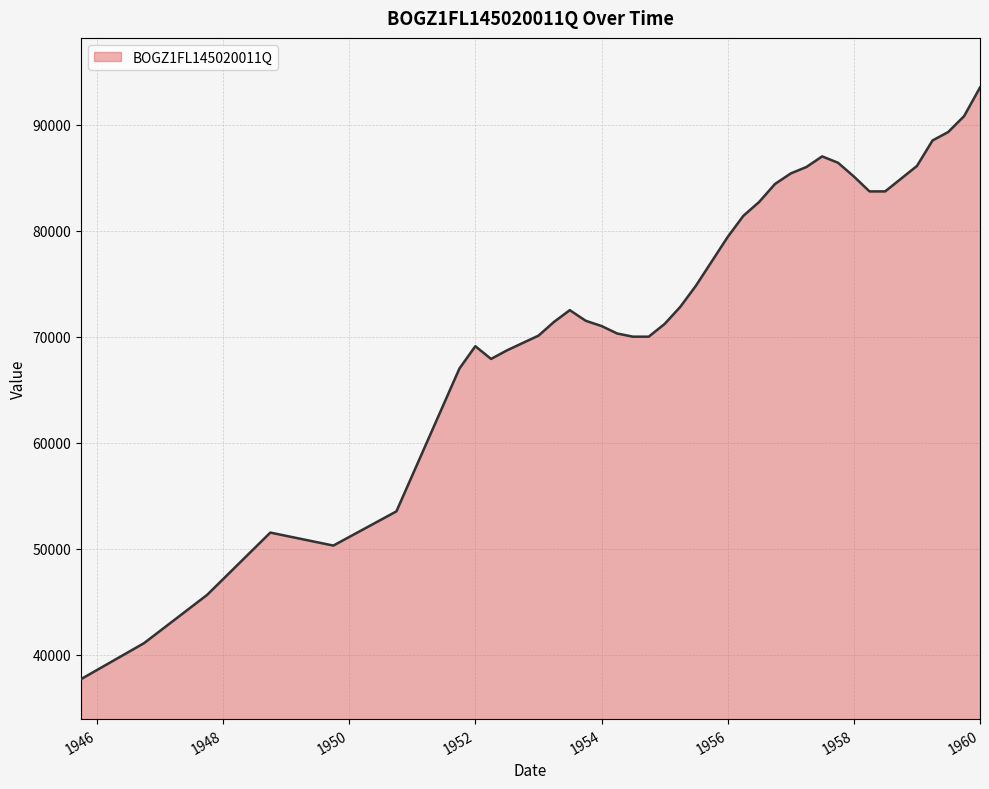

How many lines are shown in the chart?

1